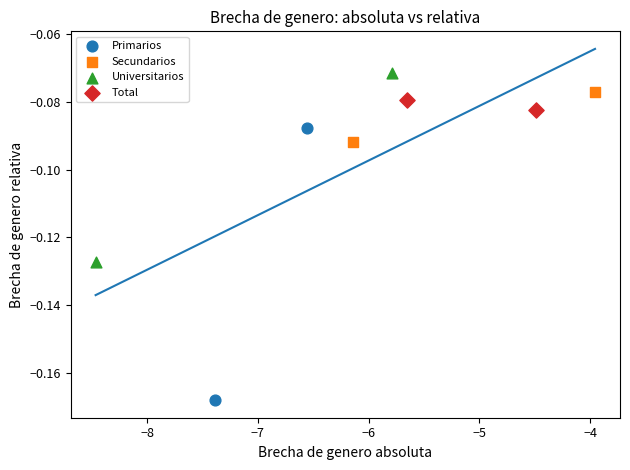

Which series has the widest spread of Y values?

Primarios